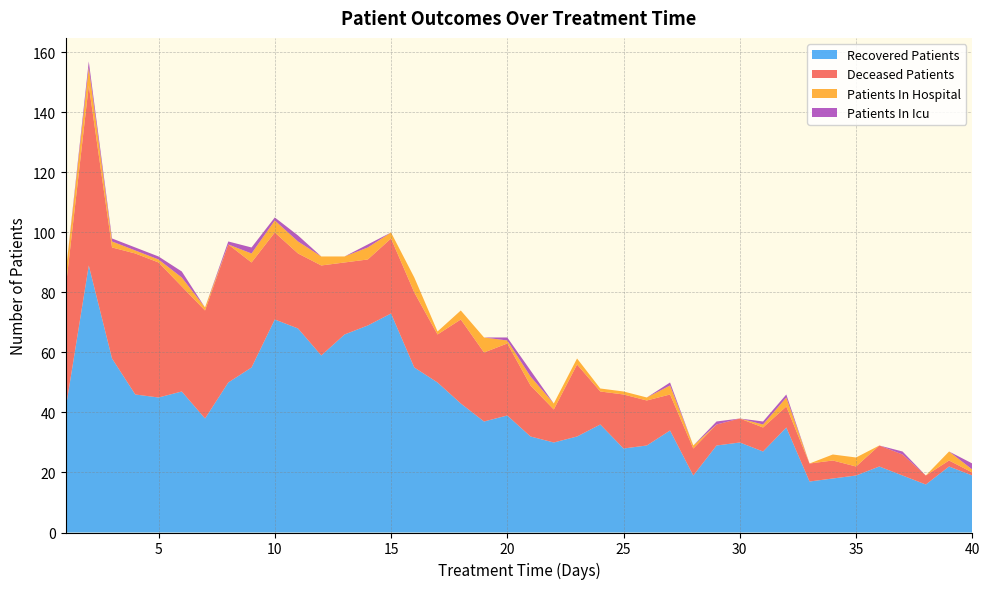

Reading left to right, what are all the values shown in this chart?

recovered_patients: 41	89	58	46	45	47	38	50	55	71	68	59	66	69	73	55	50	43	37	39	32	30	32	36	28	29	34	19	29	30	27	35	17	18	19	22	19	16	22	19
deceased_patients: 40	60	37	47	45	35	36	46	35	29	25	30	24	22	25	25	16	28	23	24	17	11	24	11	18	15	12	9	7	8	8	7	6	6	3	7	7	3	2	1
patients_in_hospital: 5	6	2	1	1	3	1	0	3	4	4	3	2	4	2	5	1	3	5	1	3	2	2	1	1	1	3	1	0	0	1	3	0	2	3	0	0	0	3	1
patients_in_icu: 0	2	1	1	1	2	0	1	2	1	2	0	0	1	0	0	0	0	0	1	2	0	0	0	0	0	1	0	1	0	1	1	0	0	0	0	1	0	0	2